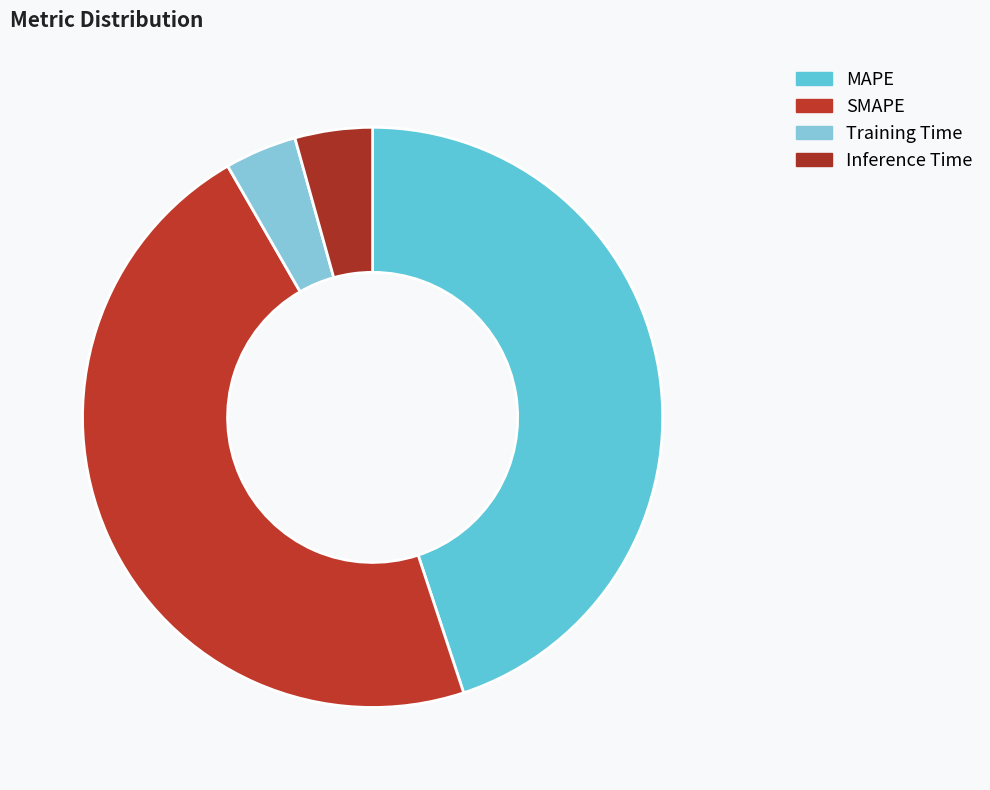

Does Inference Time represent more than half of the total?

No